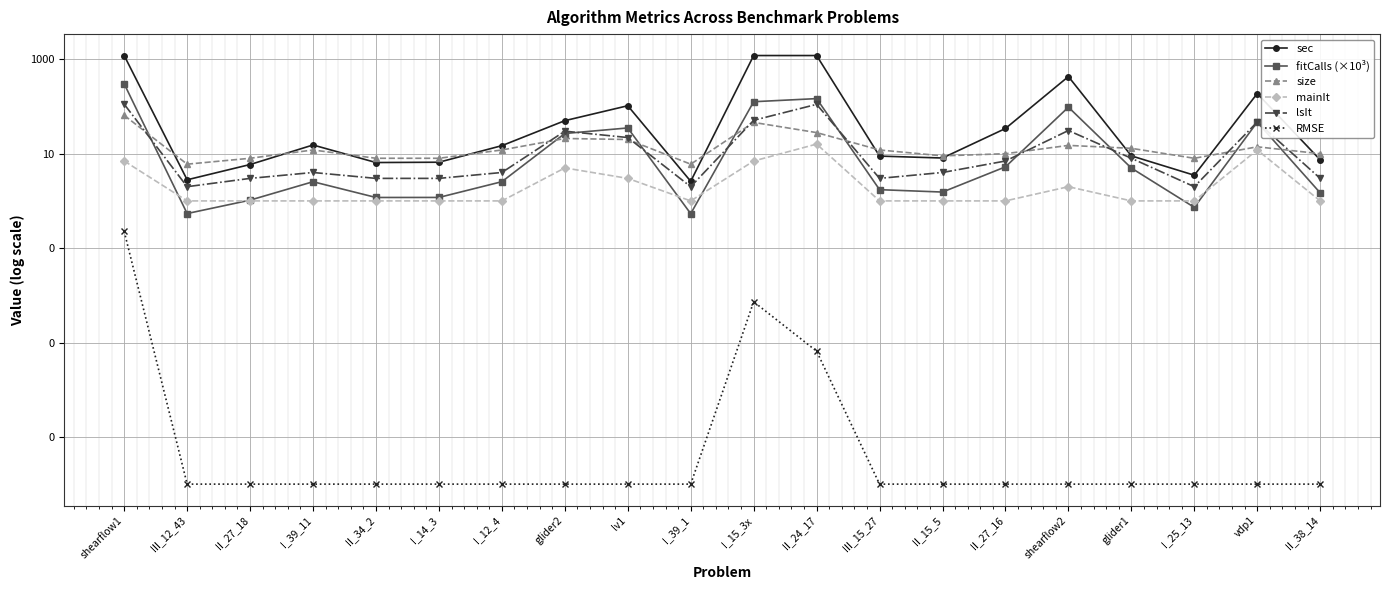

Which label corresponds to the largest value in the chart?

I_15_3x